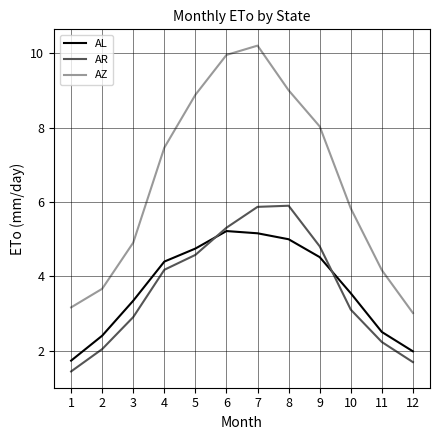

True or false: AZ has a value of 4.4 at 1.

False